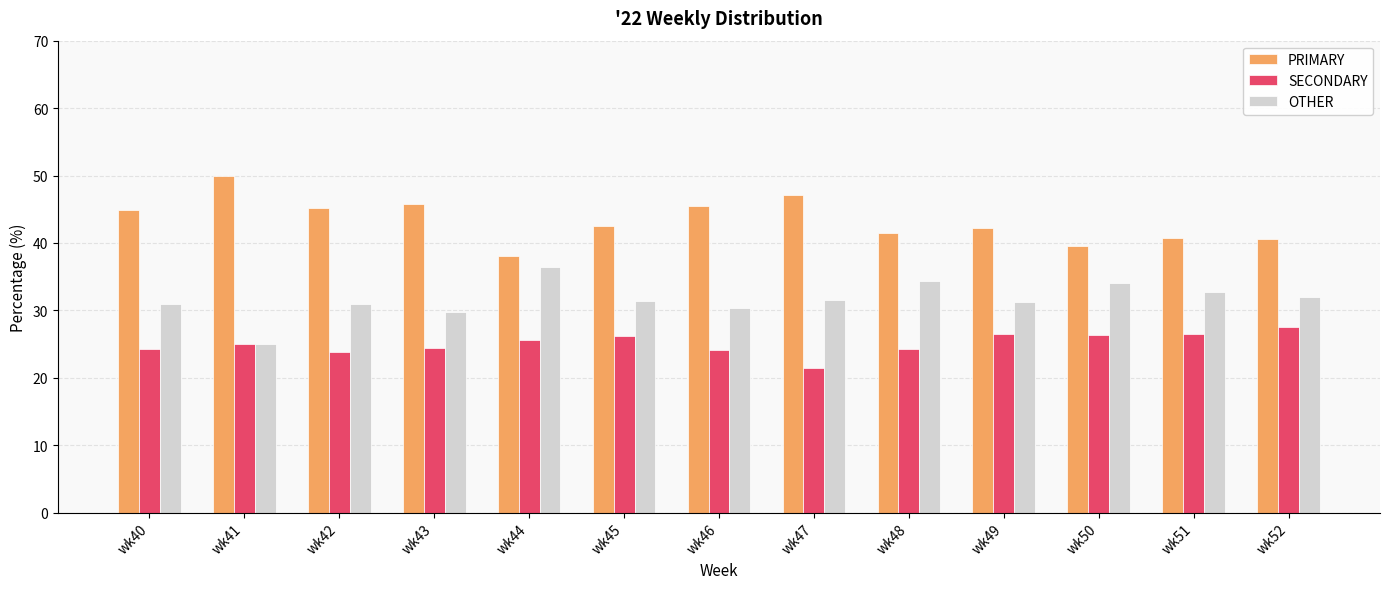

What is the minimum value shown in the chart?

21.4